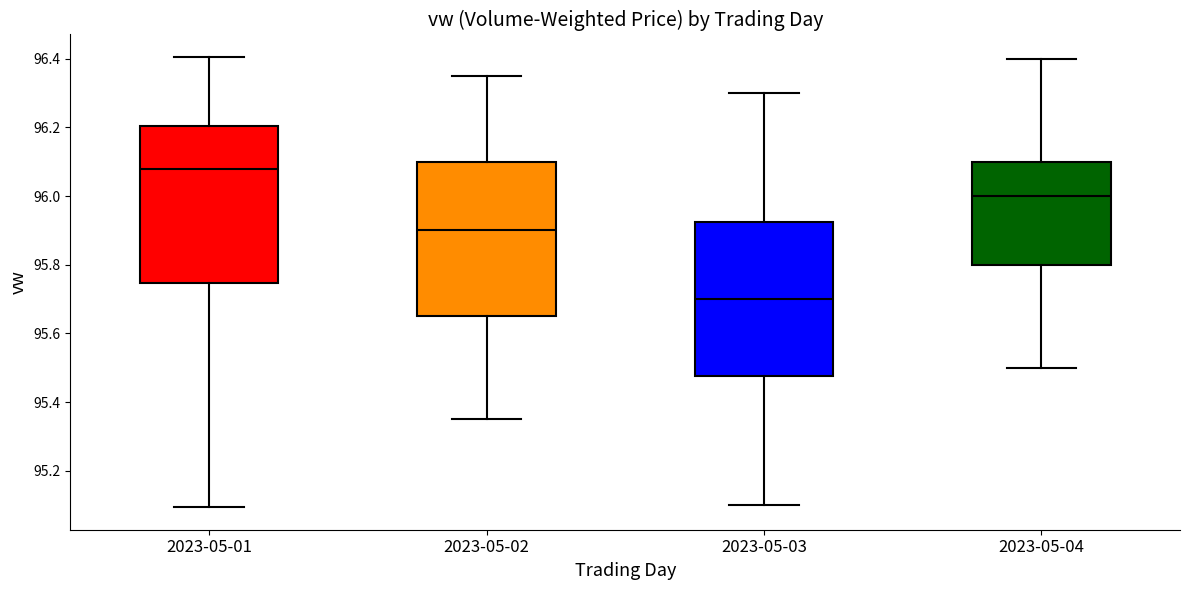

Where does the upper whisker of the box for 2023-05-01 end on the y-axis? The values are not printed on the chart, so give them approximately, as read against the axis.

96.40